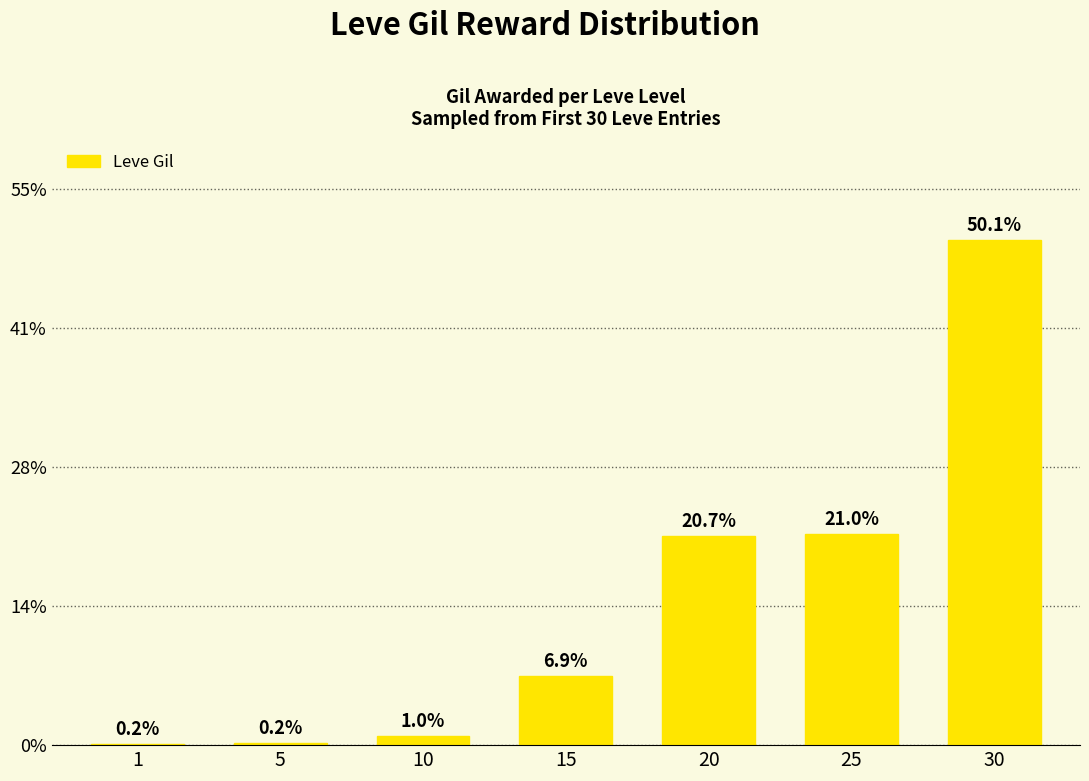

Rank the categories by value from lowest to highest.

1, 5, 10, 15, 20, 25, 30